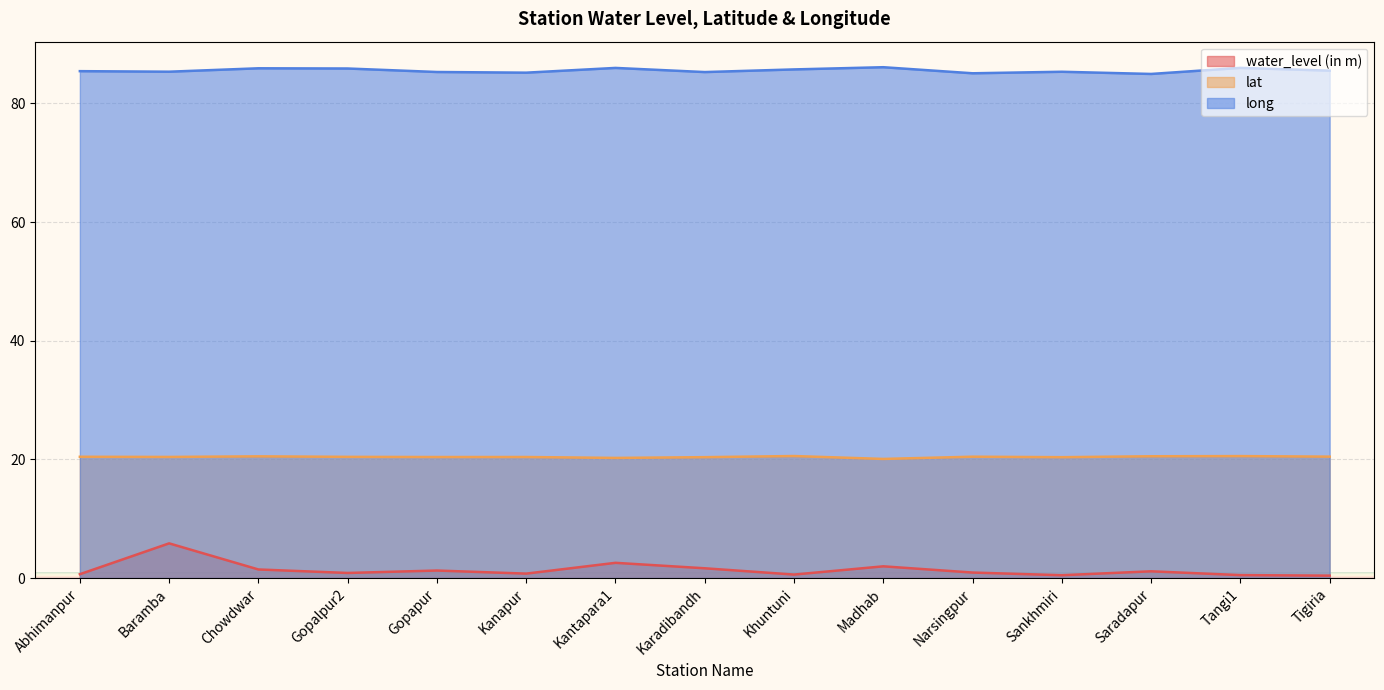

True or false: water_level (in m) and long cross at least once.

False